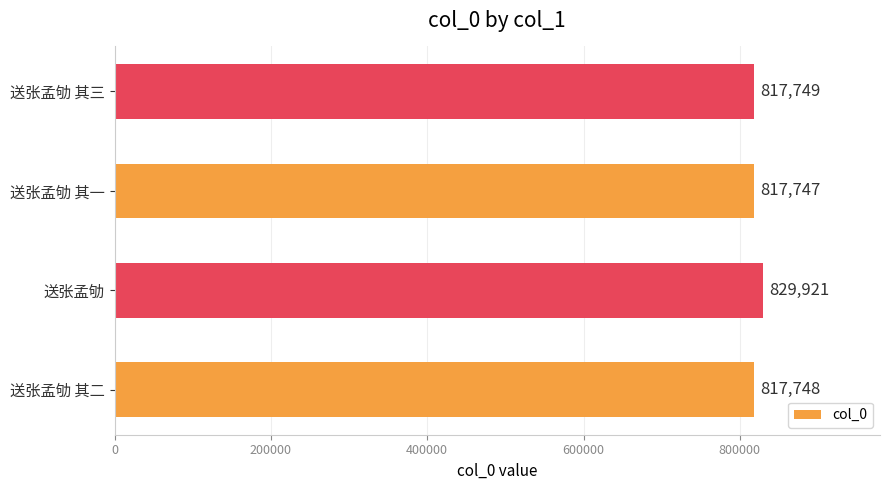

The value at 送张孟劬 其三 is 817749. True or false?

True